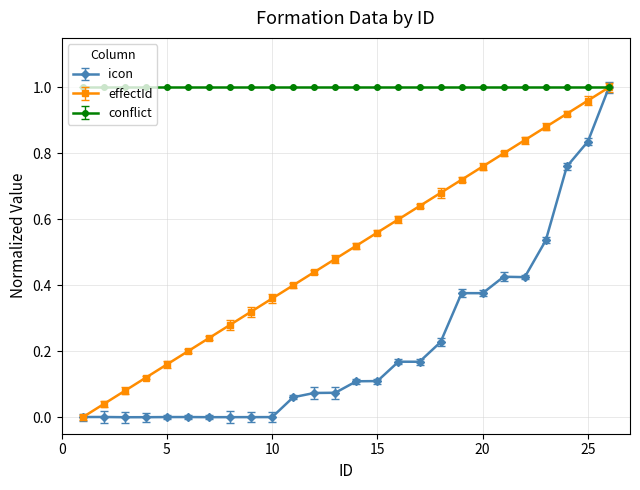

Rank the series by their average value, from lowest to highest.

icon, effectId, conflict